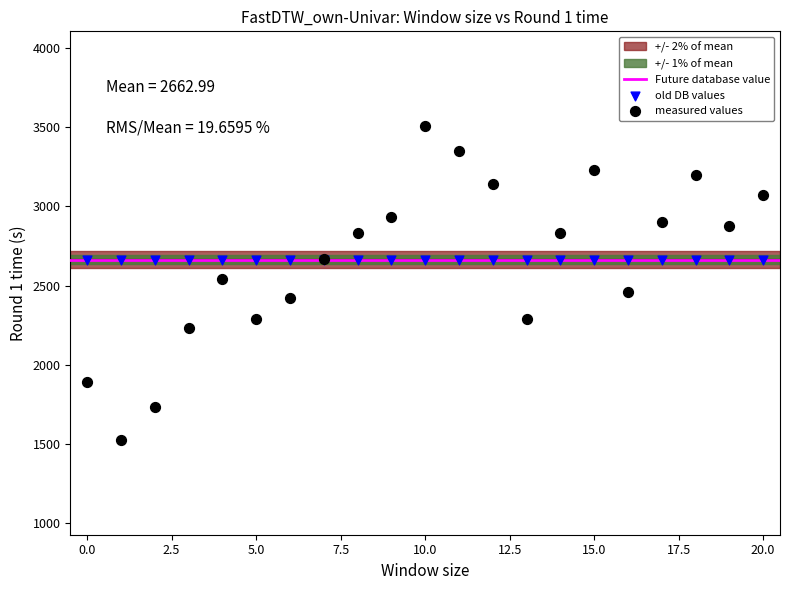

Which series reaches the minimum Y coordinate?

measured values